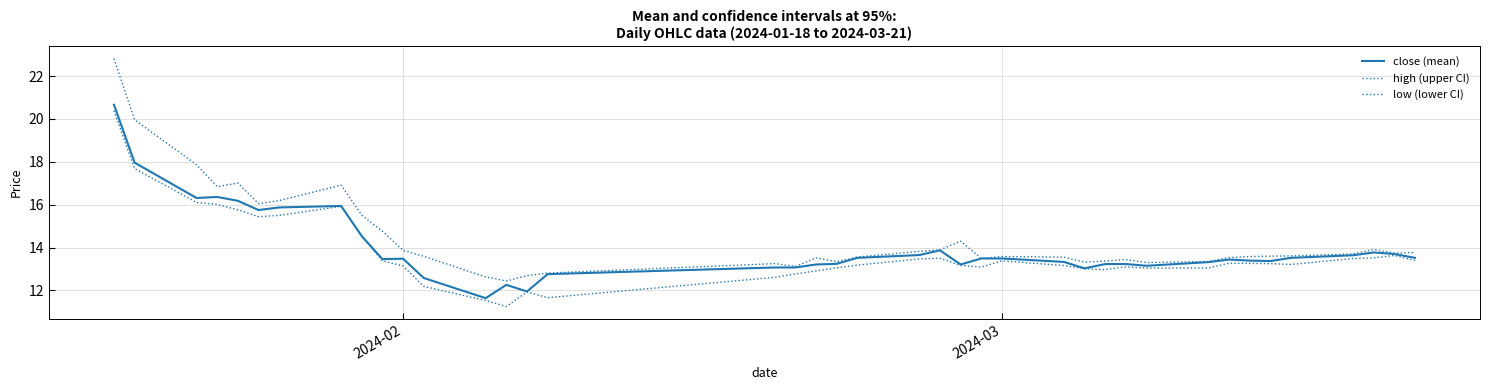

What is the difference between the maximum and second lowest values in the low (lower CI) series?

8.8